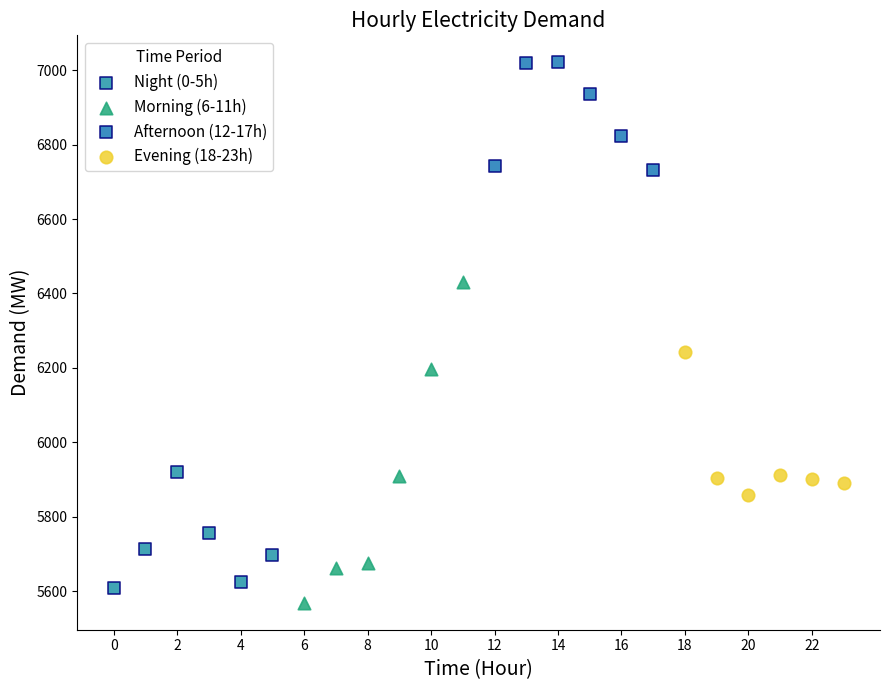

Which series contains the highest Y value?

Afternoon (12-17h)